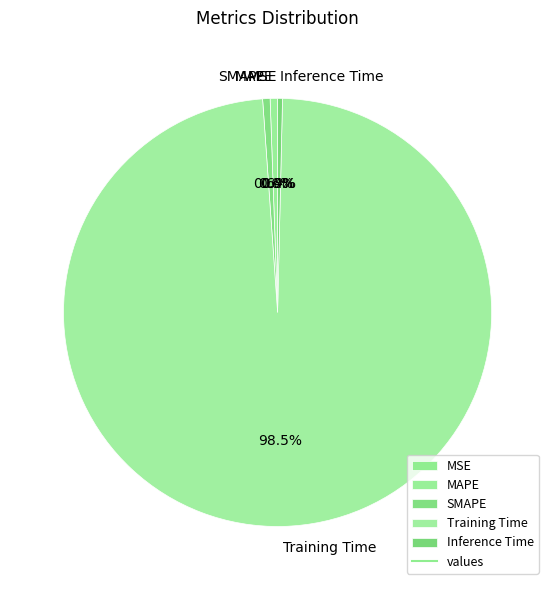

How much of the chart is everything except MAPE?

99.4%